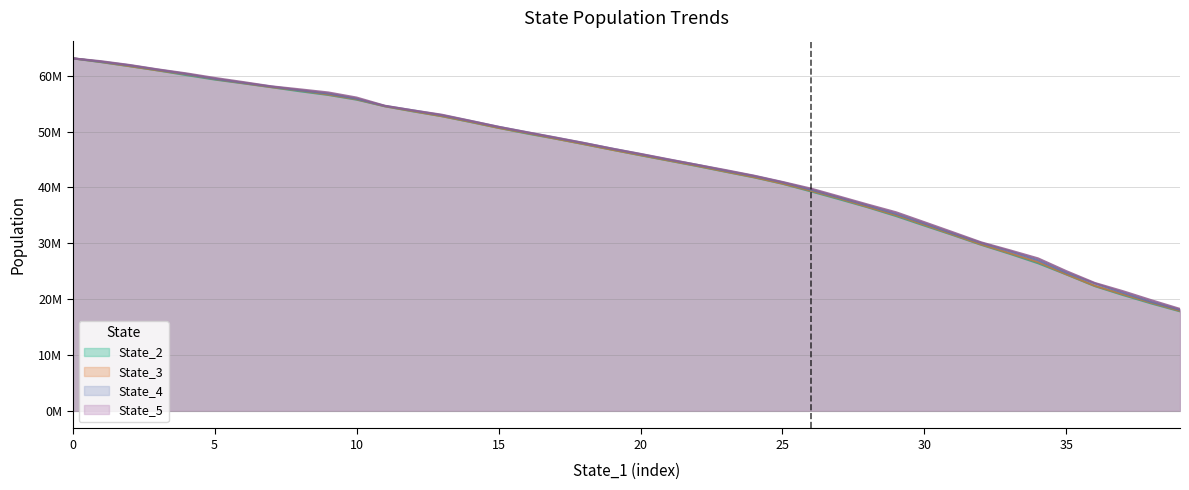

Reading left to right, what are all the values shown in this chart?

State_2: 63132974.2	62455152.0	61723479.8	60964534.5	60136765.2	59335652.2	58660473.6	57960316.0	57238649.8	56578542.8	55732555.8	54541871.8	53619838.7	52768935.1	51737236.8	50676479.8	49667700.5	48748203.5	47763094.0	46756690.0	45766378.7	44802509.8	43829820.8	42808424.8	41810023.8	40669681.1	39304411.1	37899558.0	36459311.9	34887426.2	33173047.5	31485988.8	29733027.2	28134057.0	26437707.1	24423039.0	22340166.8	20729440.6	19217822.1	17824402.0
State_3: 63130740.3	62484868.1	61750331.6	60986812.6	60276794.6	59429116.7	58705812.3	57990457.5	57384847.3	56664057.0	55813885.4	54546717.3	53670453.4	52787991.3	51783025.0	50688538.8	49752697.0	48762691.0	47788191.6	46770030.5	45807454.8	44836055.7	43884047.6	42851913.1	41854564.5	40713327.9	39421566.2	38048769.2	36534601.6	35046423.4	33316460.3	31577889.7	29811018.4	28256420.1	26648172.4	24460542.4	22405796.6	20863727.0	19348722.0	17913635.1
State_4: 63136198.3	62540579.0	61893785.4	61106469.9	60336786.5	59471535.7	58771296.1	58081622.8	57422713.6	56823174.4	55898545.7	54606364.4	53801730.5	52956938.8	51929001.8	50858313.5	49880205.7	48922075.9	47959478.9	46953020.0	45974131.9	44985139.7	44055182.5	43024369.6	42061228.3	40933157.4	39617223.5	38204157.0	36772491.3	35265569.5	33535861.7	31763726.7	30071869.5	28582741.5	26971534.4	24735017.5	22814406.9	21136936.0	19494831.5	18089349.4
State_5: 63139371.2	62622456.6	61949409.8	61158290.6	60444057.4	59630328.5	58888537.7	58121296.4	57584631.7	57027921.9	56114179.0	54640559.4	53808663.5	53041410.4	51964070.7	50877578.4	49912240.1	48966306.6	47993732.3	46972443.5	46023909.4	45041122.5	44064118.6	43119333.9	42122045.7	40998594.6	39812942.3	38390279.4	36955456.9	35567606.2	33786873.7	31991927.4	30178773.7	28769175.1	27310496.3	25018149.5	22907457.9	21419251.9	19803638.0	18258858.0